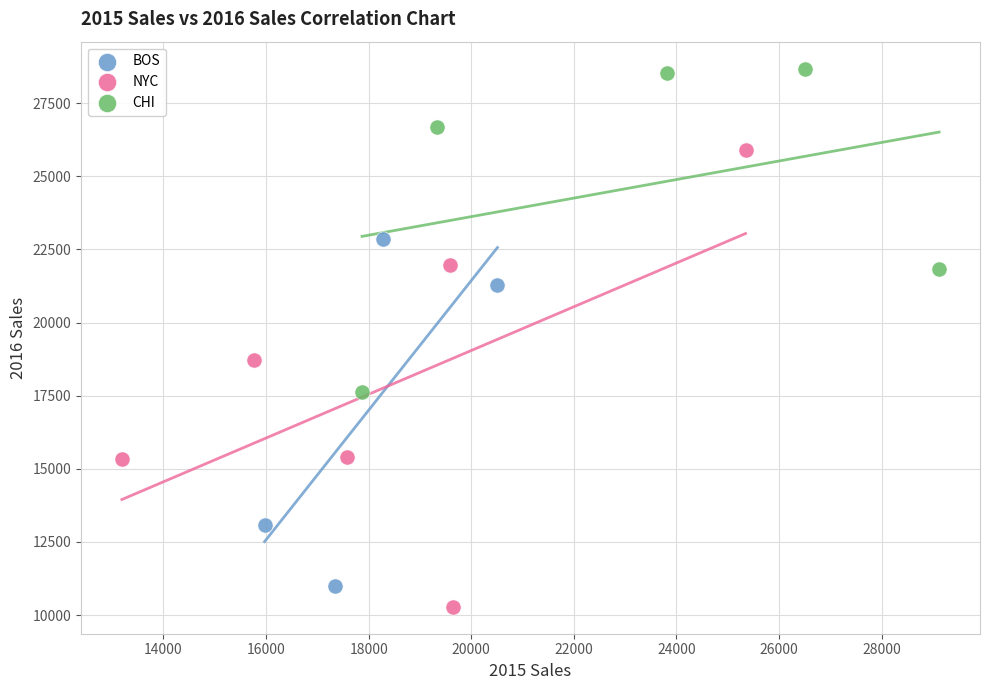

Which series has the widest spread of Y values?

NYC